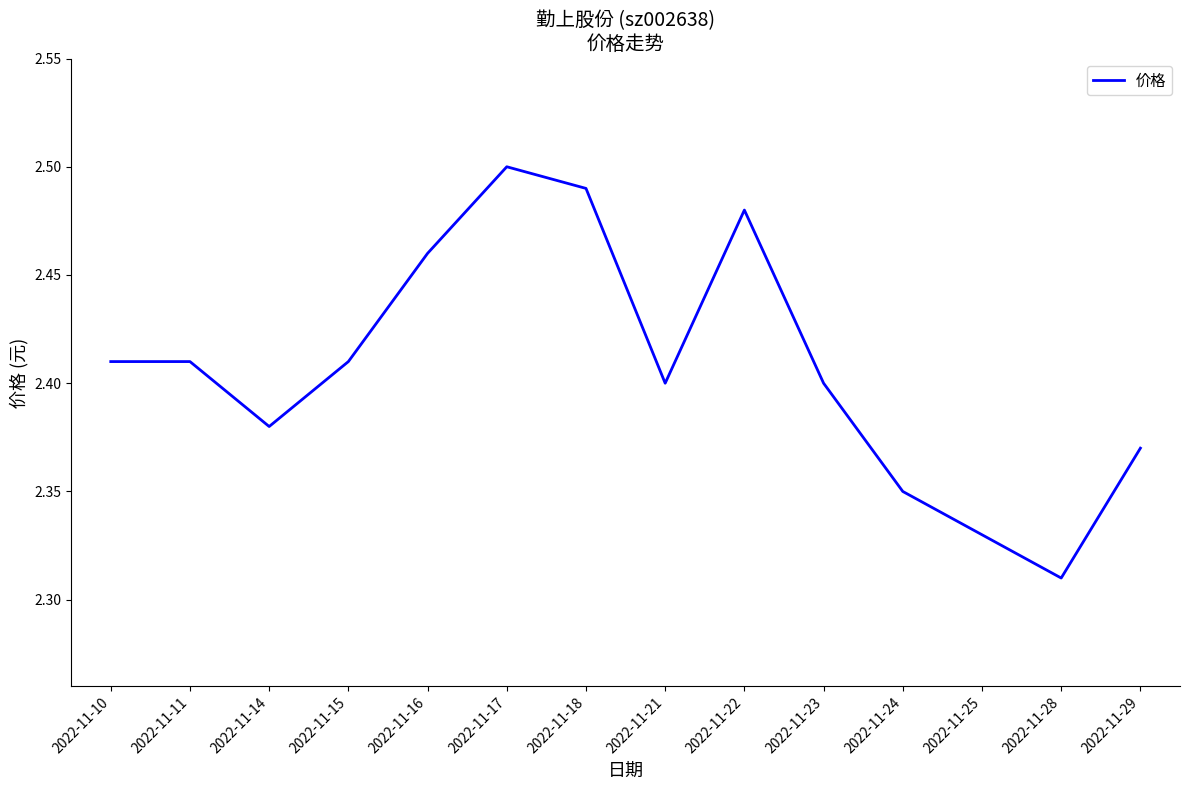

How many lines are shown in the chart?

1